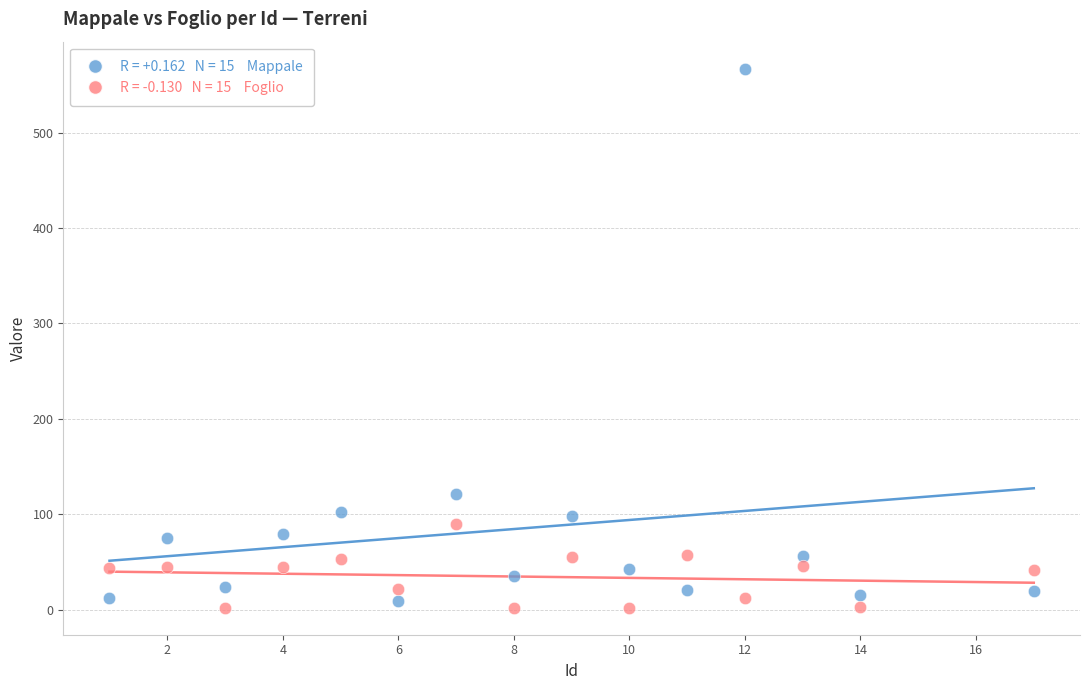

Across all series, what Y value is closest to 284?

121